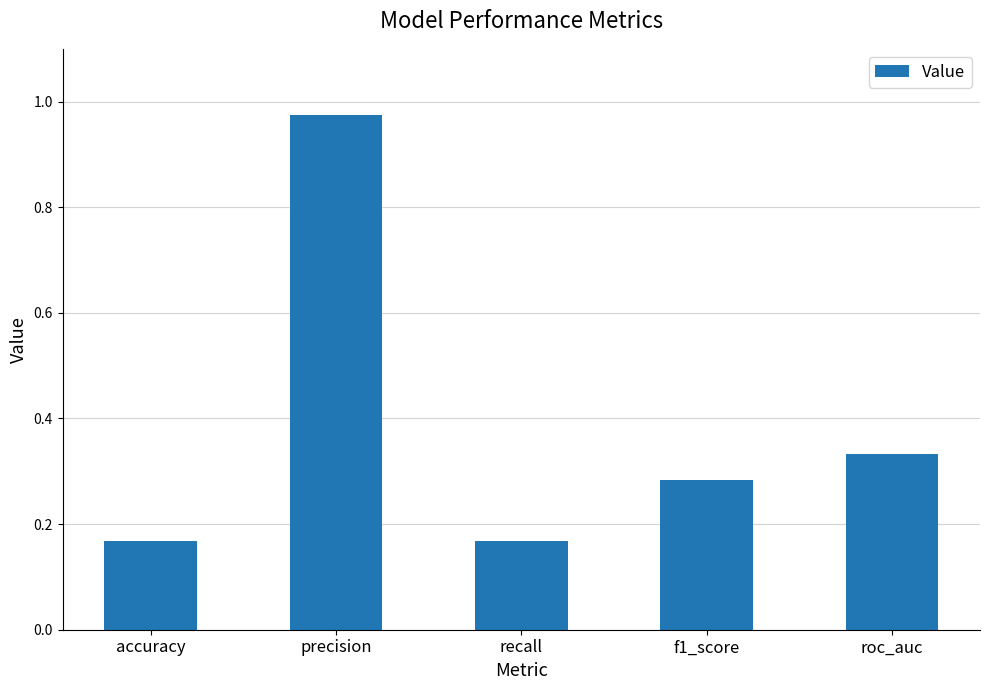

What is the change in value from precision to f1_score?

-0.7